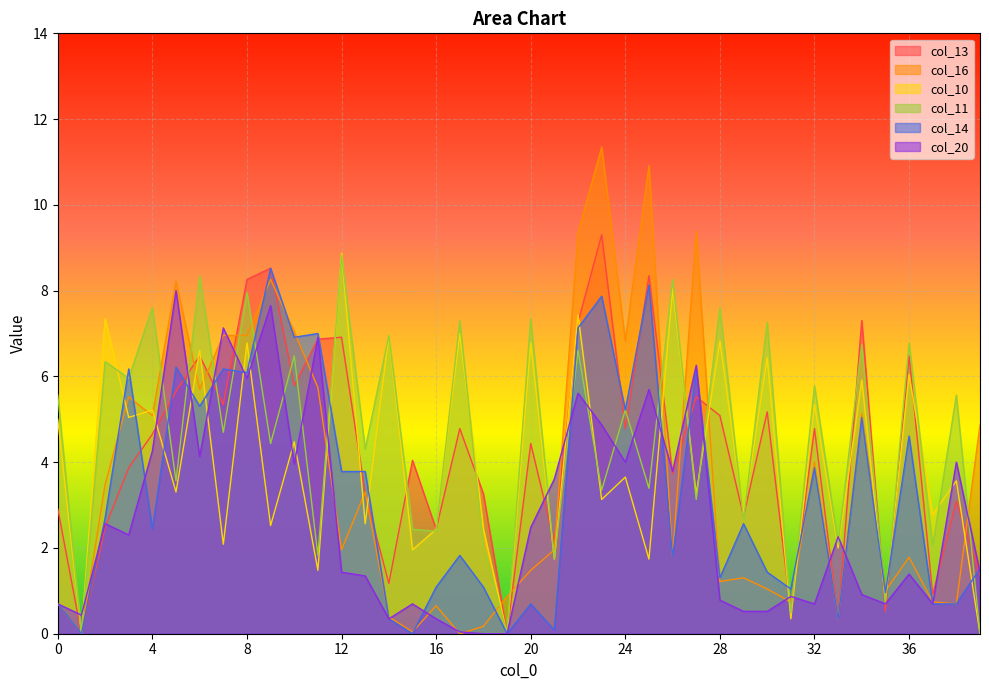

The col_14 series shows 0.6 at 16. True or false?

False